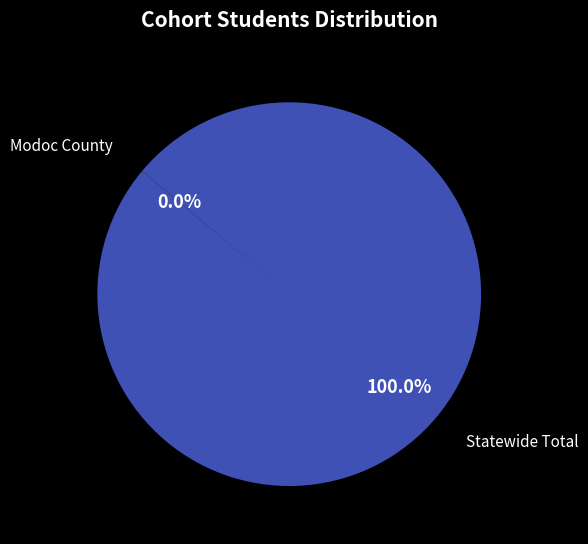

Is there a majority slice in this chart?

Yes